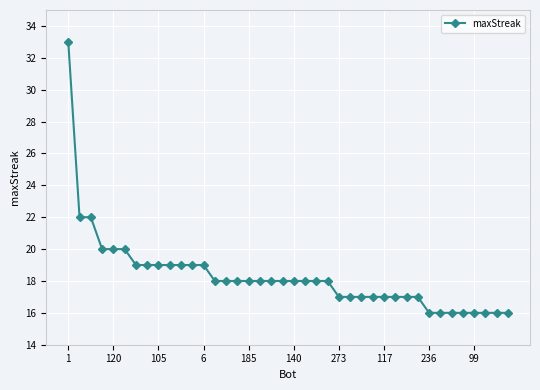

What is the difference between the maximum and minimum values?

17